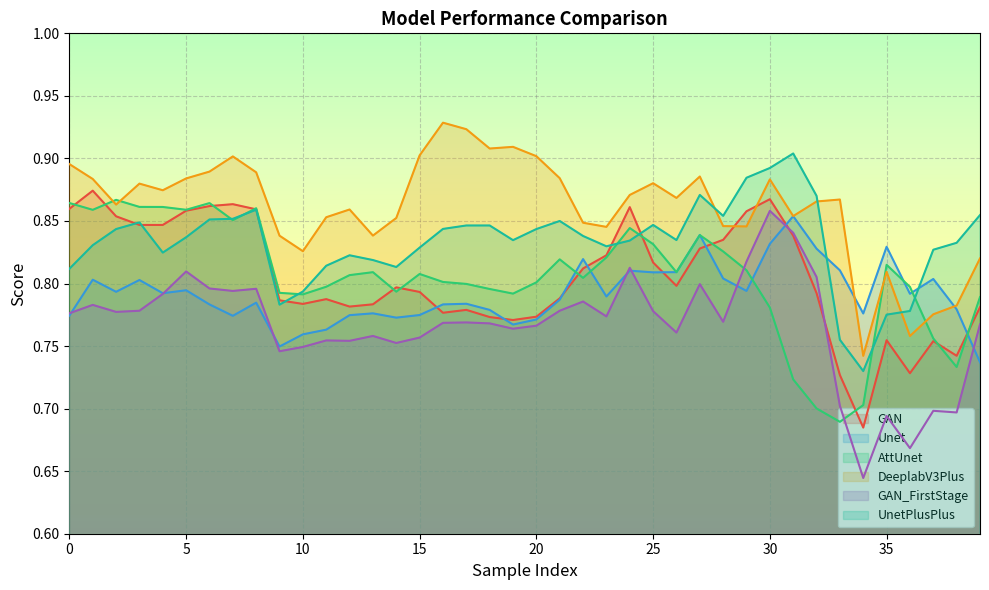

What is the lowest value of the DeeplabV3Plus series?

0.7